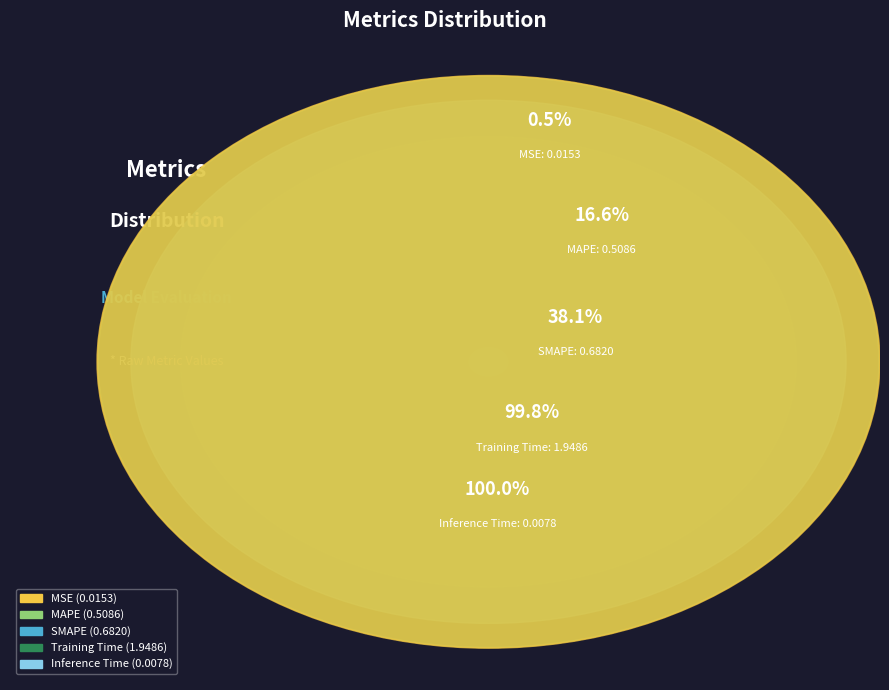

Does any single category account for the majority?

Yes